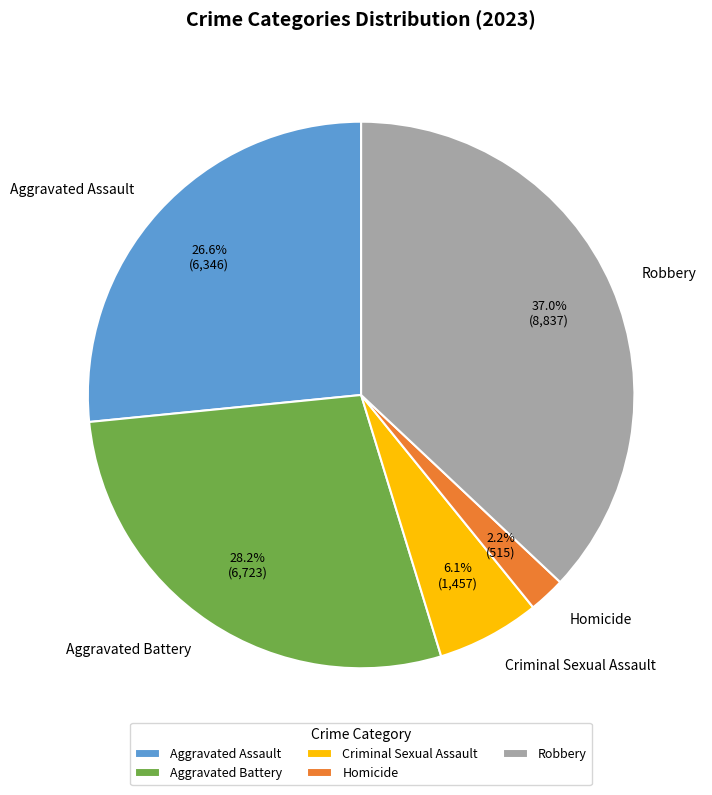

Which category has the smallest portion of the pie?

Homicide